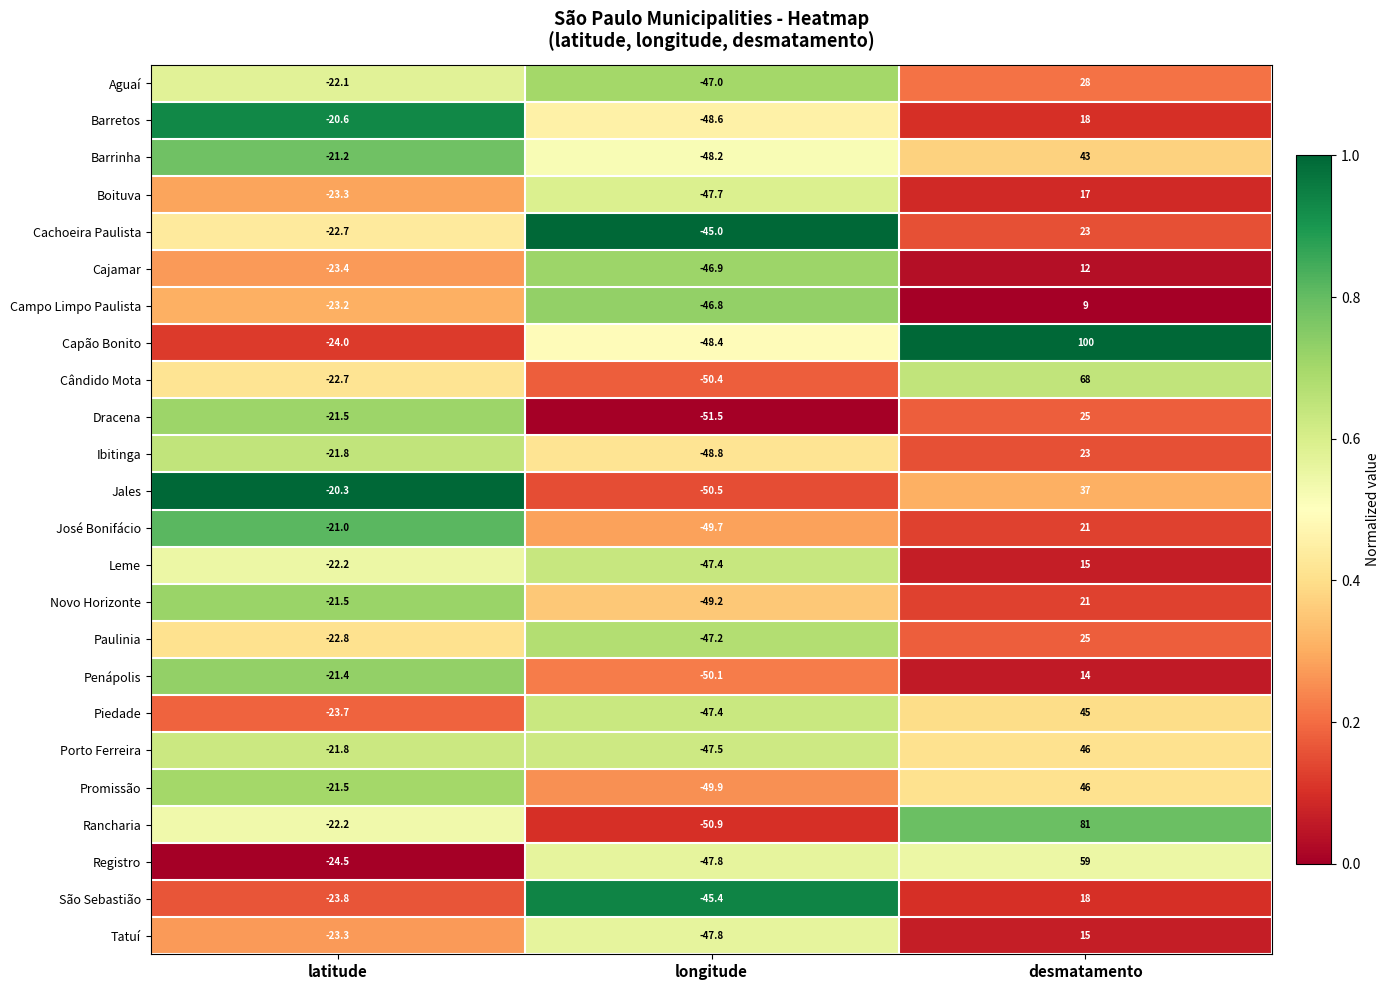

Which series has the largest range (max minus min)?

Capão Bonito